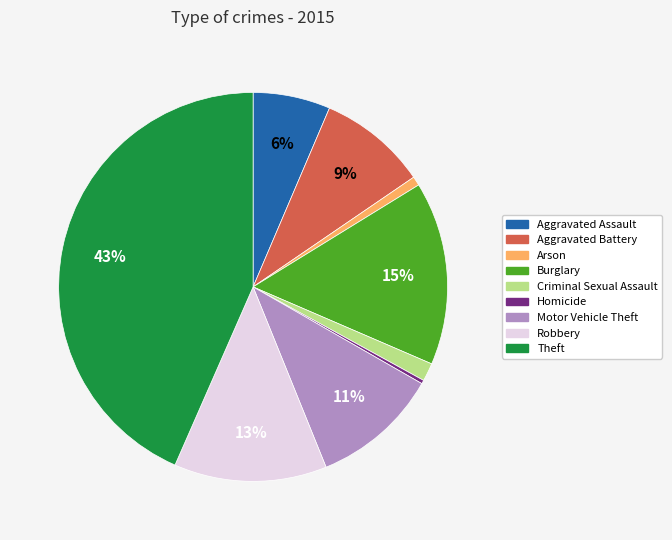

Do Burglary and Homicide together represent more than half of the pie?

No